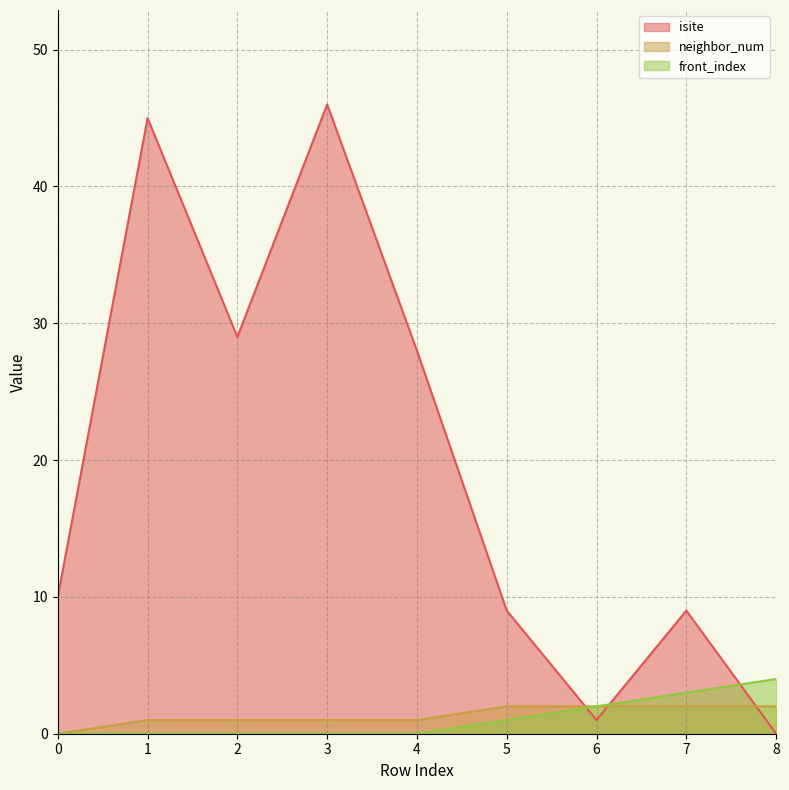

What is the maximum value for neighbor_num?

2